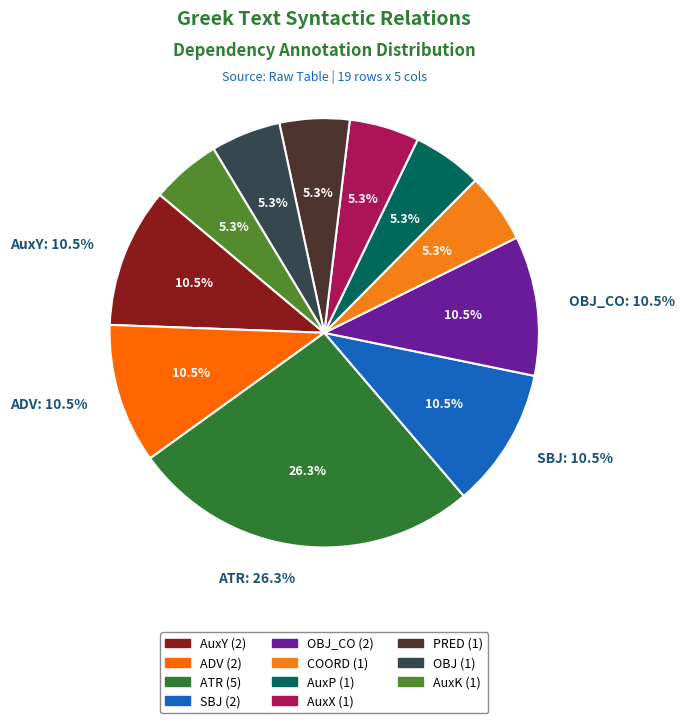

Is it true that ATR is 15% of the pie?

False